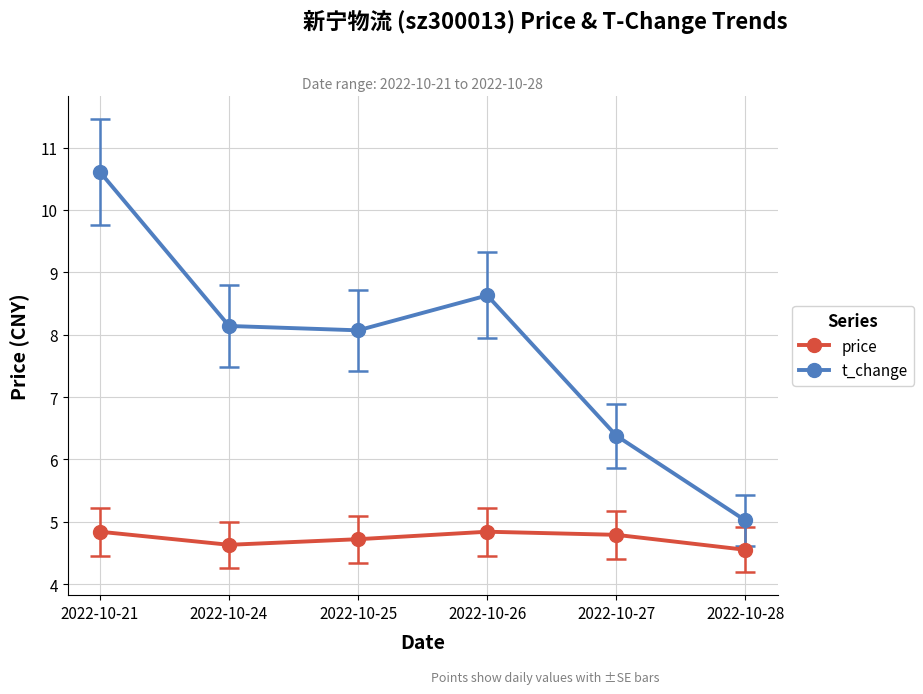

Is this an area chart (filled region under the line)?

No